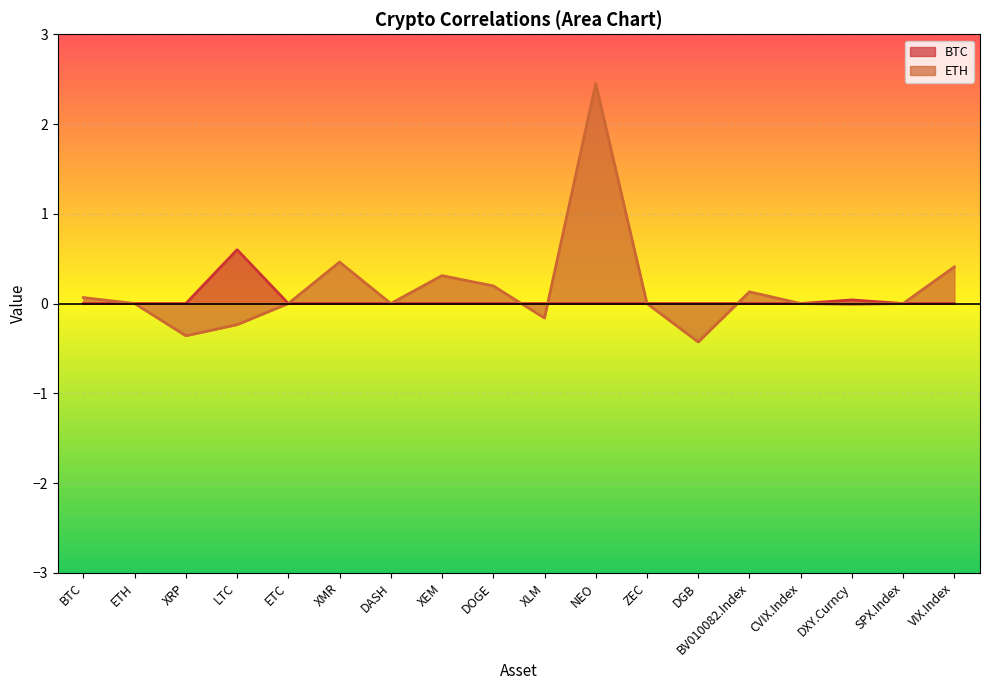

Which series has the largest range (max minus min)?

ETH